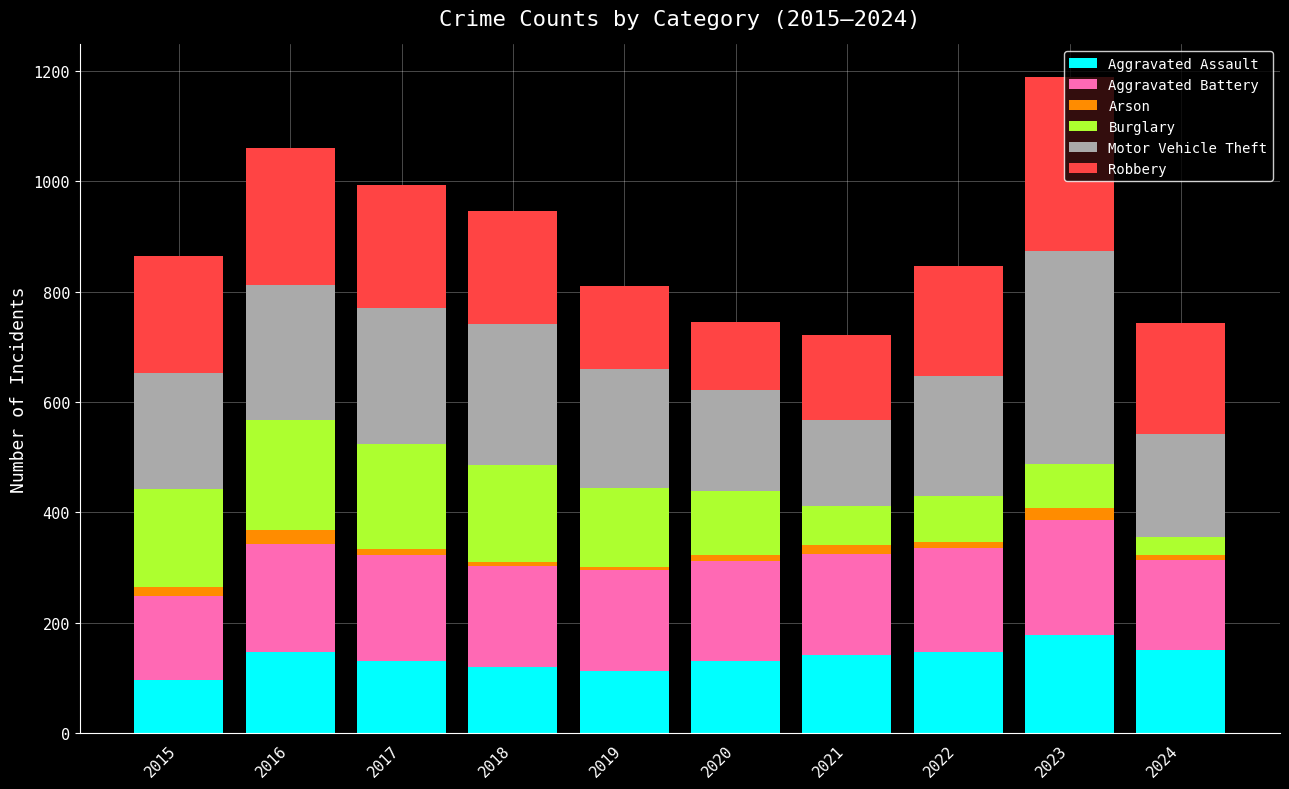

What is the highest value of the Aggravated Assault series?

177